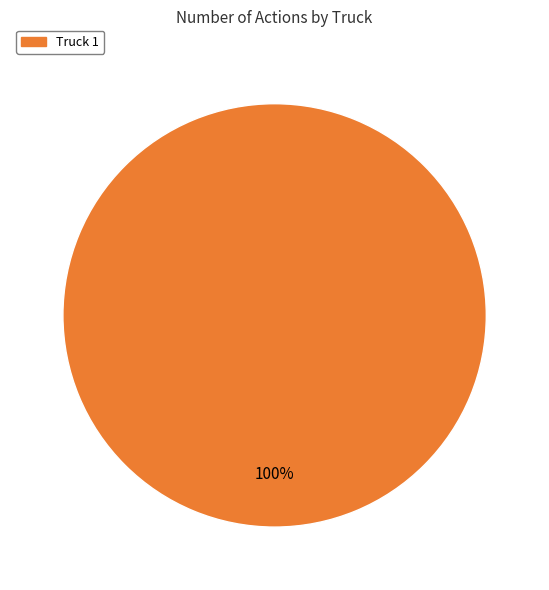

Does any single category account for the majority?

Yes